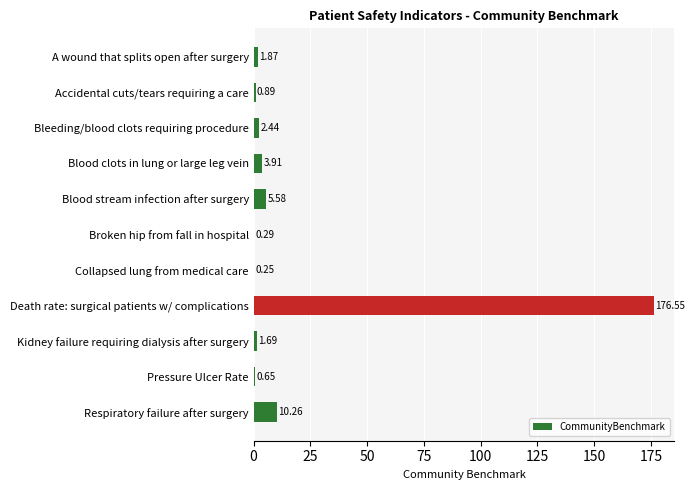

At which label is the value closest to 88?

Respiratory failure after surgery